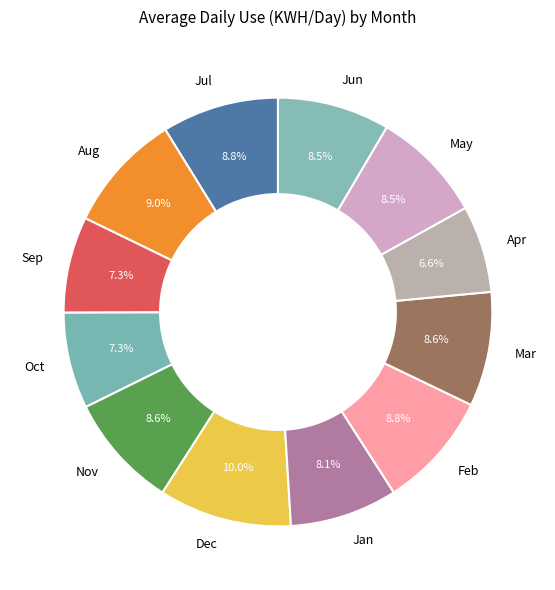

What is the ratio of the value at Aug to the value at Jul?

1.0